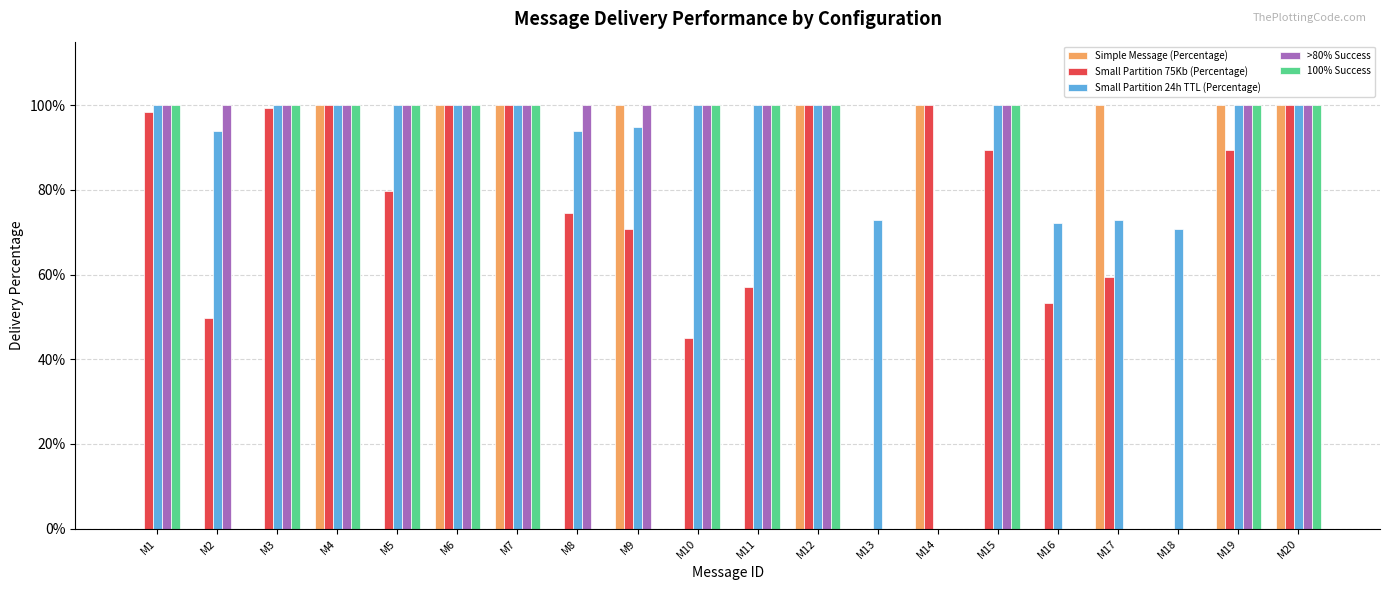

Read the Simple Message (Percentage) value at M7.

1.0